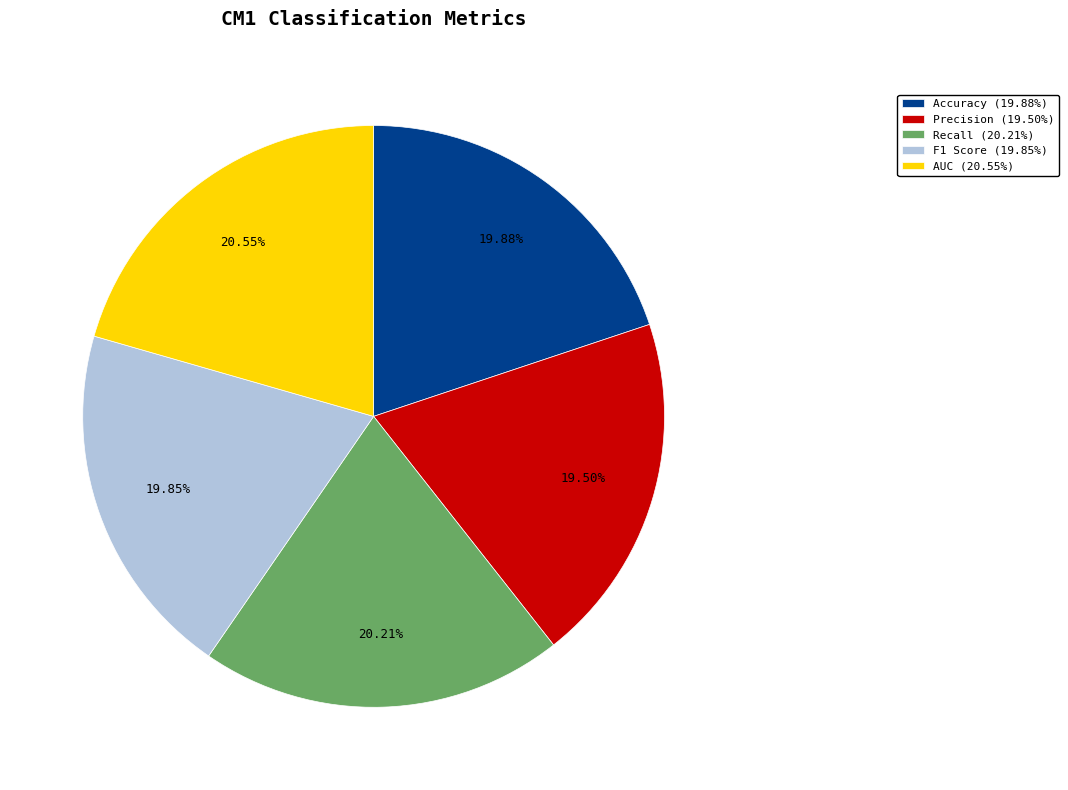

The Accuracy slice represents 11% of the pie. True or false?

False